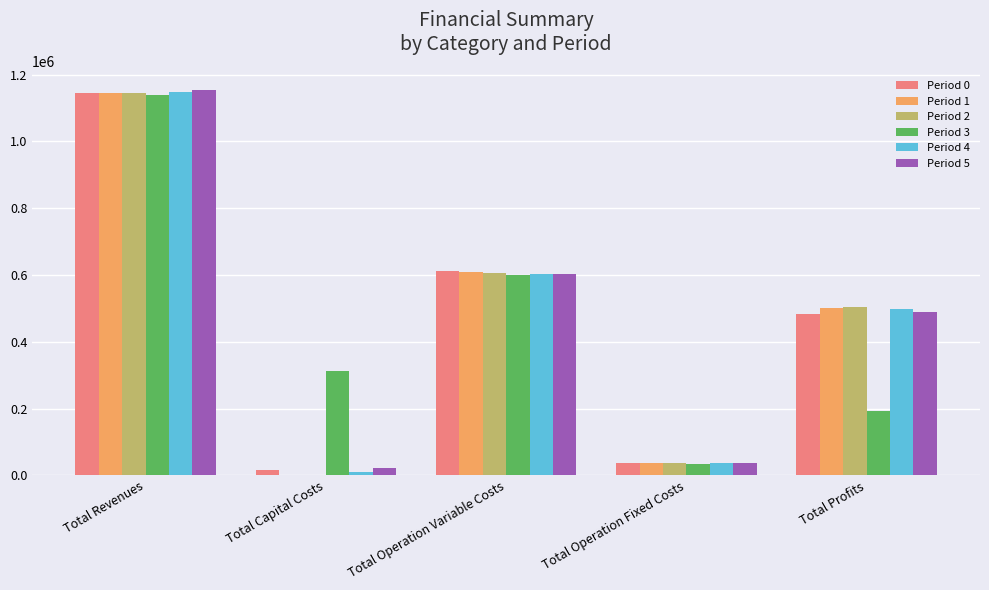

Between Total Operation Variable Costs and Total Profits, which series saw the biggest shift?

Period 3